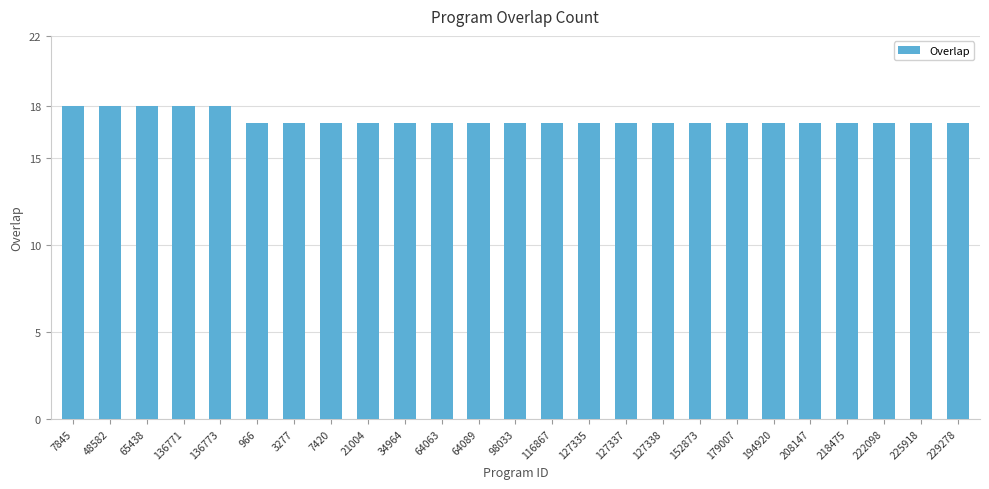

How many bars are there in total?

25